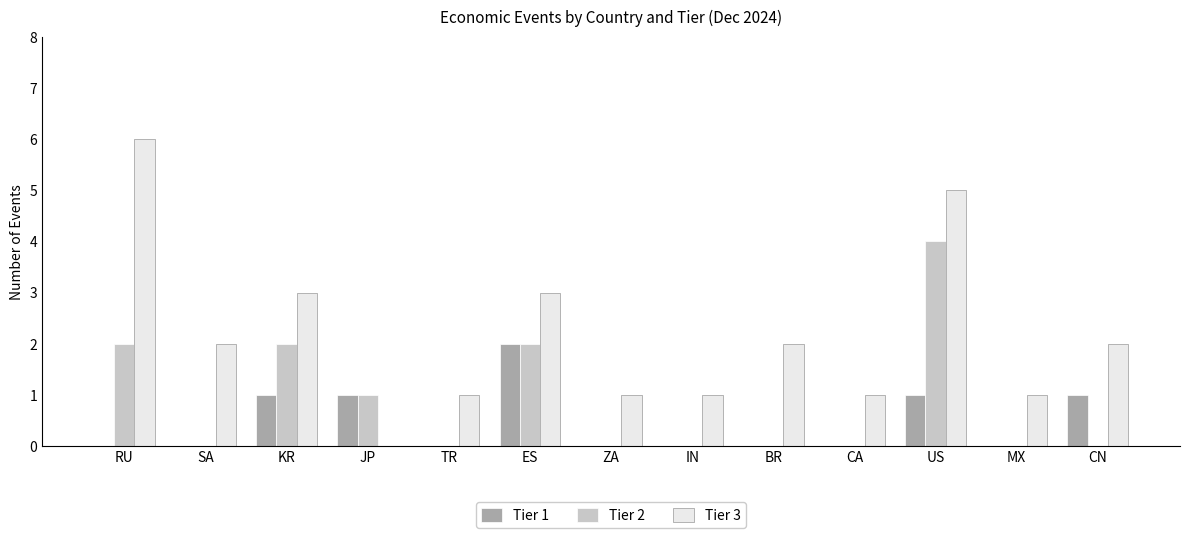

Count the Tier 2 values in the range 0 to 2.

12